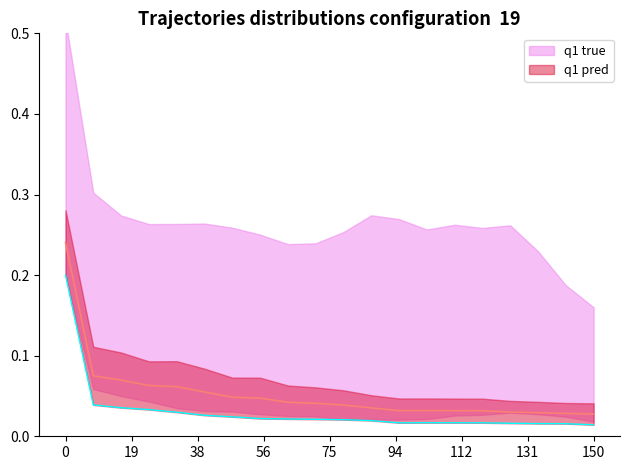

True or false: row1 and row0 cross at least once.

False